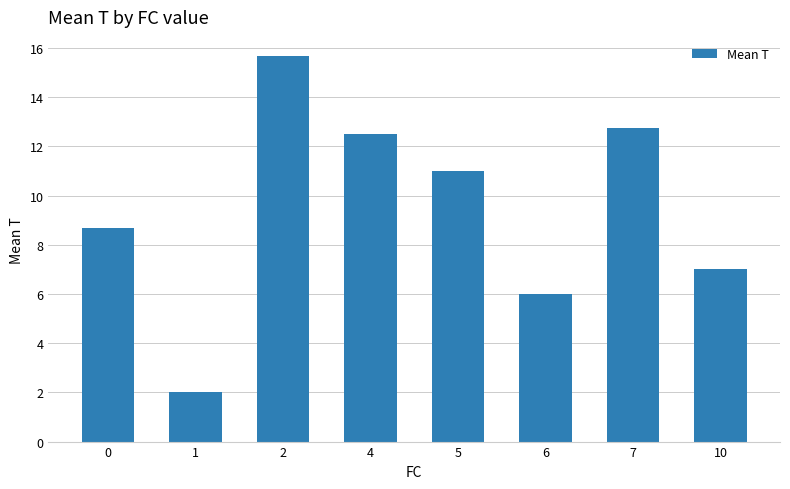

What is the sum of all values?

75.6